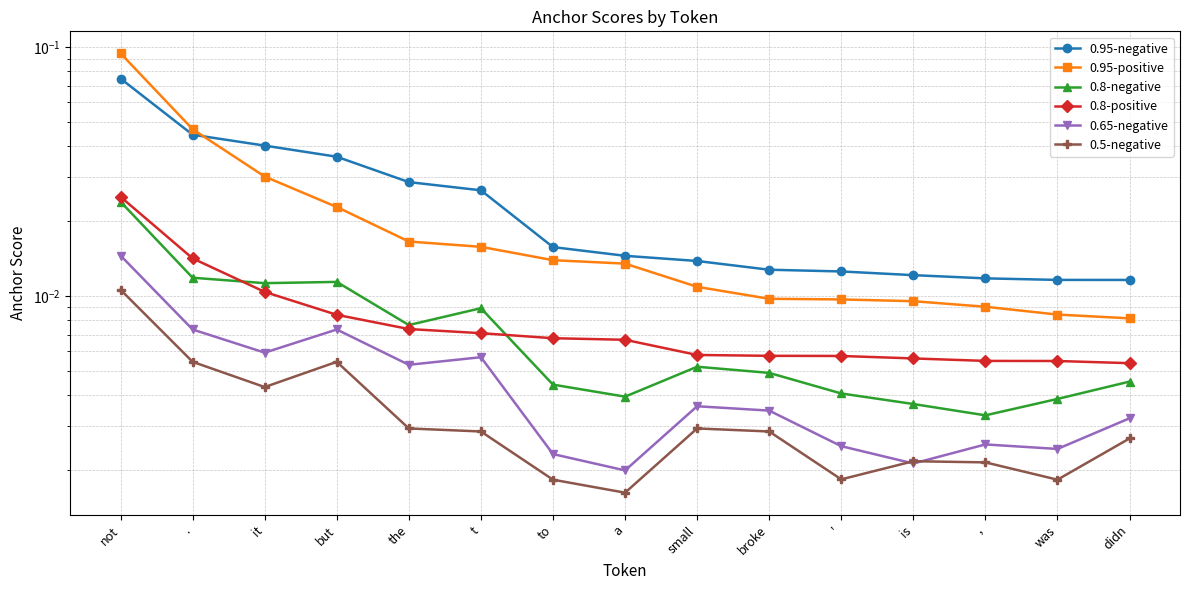

The 0.5-negative series shows 0.0 at small. True or false?

False